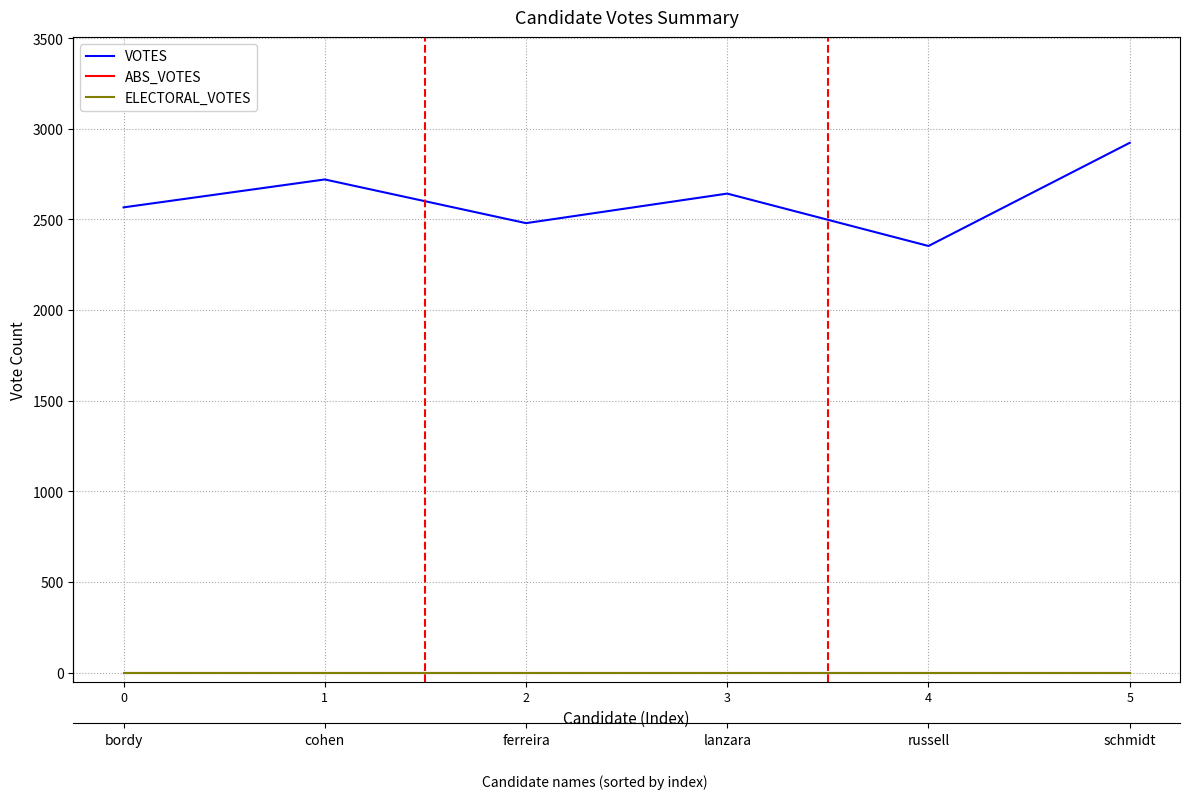

True or false: ABS_VOTES and VOTES intersect in this chart.

False